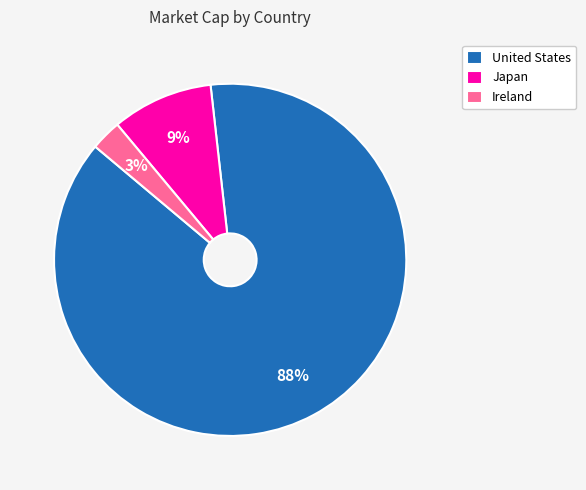

True or false: United States accounts for 11% of the total.

False